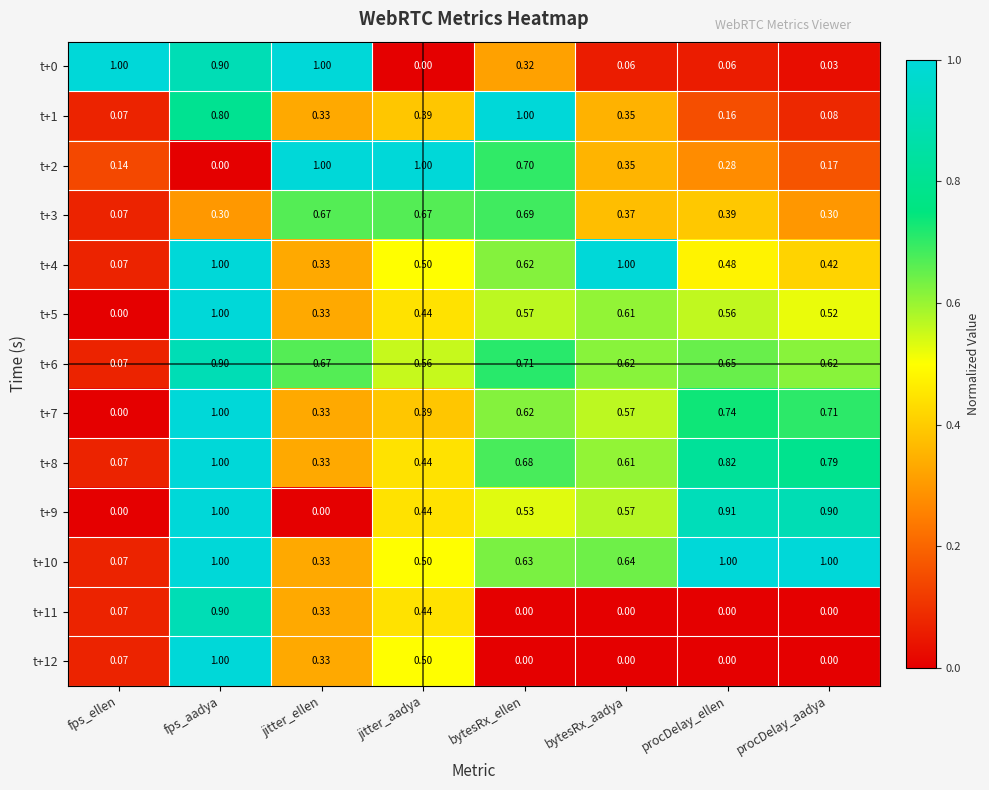

At which label is t+4 closest to 0?

fps_ellen